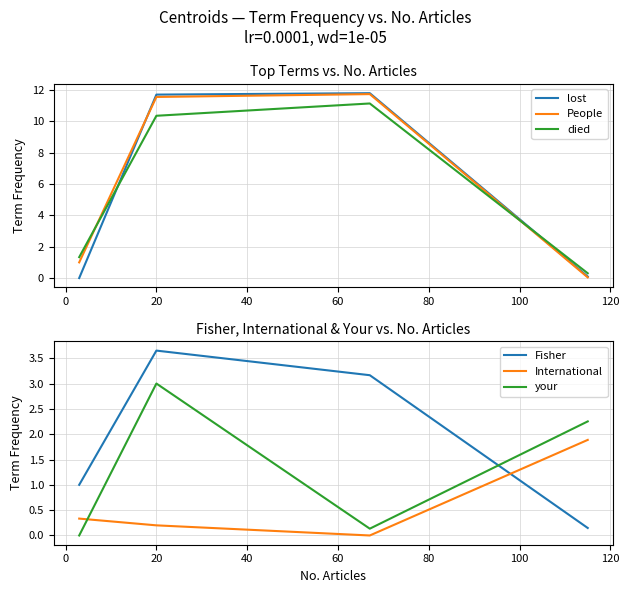

Reading left to right, list all the values displayed in this chart.

lost: 0.0	11.7	11.8	0.1
People: 1.0	11.6	11.7	0.0
died: 1.3	10.3	11.1	0.3
Fisher: 1.0	3.6	3.2	0.1
International: 0.3	0.2	0.0	1.9
your: 0.0	3.0	0.1	2.3